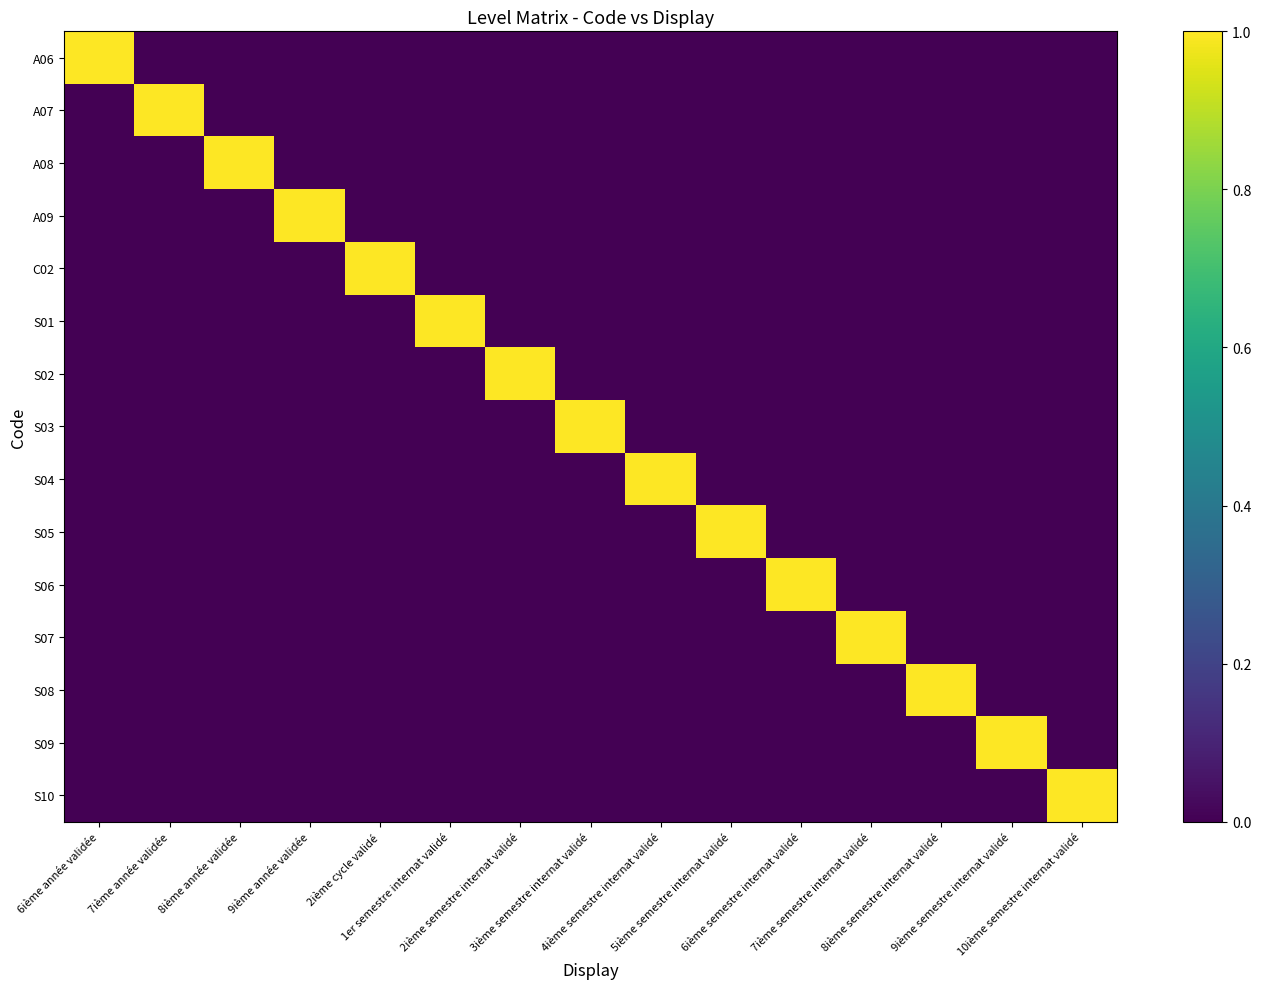

Reading left to right, what are all the values shown in this chart?

A06: 6ième année validée=1	7ième année validée=0	8ième année validée=0	9ième année validée=0	2ième cycle validé=0	1er semestre internat validé=0	2ième semestre internat validé=0	3ième semestre internat validé=0	4ième semestre internat validé=0	5ième semestre internat validé=0	6ième semestre internat validé=0	7ième semestre internat validé=0	8ième semestre internat validé=0	9ième semestre internat validé=0	10ième semestre internat validé=0
A07: 6ième année validée=0	7ième année validée=1	8ième année validée=0	9ième année validée=0	2ième cycle validé=0	1er semestre internat validé=0	2ième semestre internat validé=0	3ième semestre internat validé=0	4ième semestre internat validé=0	5ième semestre internat validé=0	6ième semestre internat validé=0	7ième semestre internat validé=0	8ième semestre internat validé=0	9ième semestre internat validé=0	10ième semestre internat validé=0
A08: 6ième année validée=0	7ième année validée=0	8ième année validée=1	9ième année validée=0	2ième cycle validé=0	1er semestre internat validé=0	2ième semestre internat validé=0	3ième semestre internat validé=0	4ième semestre internat validé=0	5ième semestre internat validé=0	6ième semestre internat validé=0	7ième semestre internat validé=0	8ième semestre internat validé=0	9ième semestre internat validé=0	10ième semestre internat validé=0
A09: 6ième année validée=0	7ième année validée=0	8ième année validée=0	9ième année validée=1	2ième cycle validé=0	1er semestre internat validé=0	2ième semestre internat validé=0	3ième semestre internat validé=0	4ième semestre internat validé=0	5ième semestre internat validé=0	6ième semestre internat validé=0	7ième semestre internat validé=0	8ième semestre internat validé=0	9ième semestre internat validé=0	10ième semestre internat validé=0
C02: 6ième année validée=0	7ième année validée=0	8ième année validée=0	9ième année validée=0	2ième cycle validé=1	1er semestre internat validé=0	2ième semestre internat validé=0	3ième semestre internat validé=0	4ième semestre internat validé=0	5ième semestre internat validé=0	6ième semestre internat validé=0	7ième semestre internat validé=0	8ième semestre internat validé=0	9ième semestre internat validé=0	10ième semestre internat validé=0
S01: 6ième année validée=0	7ième année validée=0	8ième année validée=0	9ième année validée=0	2ième cycle validé=0	1er semestre internat validé=1	2ième semestre internat validé=0	3ième semestre internat validé=0	4ième semestre internat validé=0	5ième semestre internat validé=0	6ième semestre internat validé=0	7ième semestre internat validé=0	8ième semestre internat validé=0	9ième semestre internat validé=0	10ième semestre internat validé=0
S02: 6ième année validée=0	7ième année validée=0	8ième année validée=0	9ième année validée=0	2ième cycle validé=0	1er semestre internat validé=0	2ième semestre internat validé=1	3ième semestre internat validé=0	4ième semestre internat validé=0	5ième semestre internat validé=0	6ième semestre internat validé=0	7ième semestre internat validé=0	8ième semestre internat validé=0	9ième semestre internat validé=0	10ième semestre internat validé=0
S03: 6ième année validée=0	7ième année validée=0	8ième année validée=0	9ième année validée=0	2ième cycle validé=0	1er semestre internat validé=0	2ième semestre internat validé=0	3ième semestre internat validé=1	4ième semestre internat validé=0	5ième semestre internat validé=0	6ième semestre internat validé=0	7ième semestre internat validé=0	8ième semestre internat validé=0	9ième semestre internat validé=0	10ième semestre internat validé=0
S04: 6ième année validée=0	7ième année validée=0	8ième année validée=0	9ième année validée=0	2ième cycle validé=0	1er semestre internat validé=0	2ième semestre internat validé=0	3ième semestre internat validé=0	4ième semestre internat validé=1	5ième semestre internat validé=0	6ième semestre internat validé=0	7ième semestre internat validé=0	8ième semestre internat validé=0	9ième semestre internat validé=0	10ième semestre internat validé=0
S05: 6ième année validée=0	7ième année validée=0	8ième année validée=0	9ième année validée=0	2ième cycle validé=0	1er semestre internat validé=0	2ième semestre internat validé=0	3ième semestre internat validé=0	4ième semestre internat validé=0	5ième semestre internat validé=1	6ième semestre internat validé=0	7ième semestre internat validé=0	8ième semestre internat validé=0	9ième semestre internat validé=0	10ième semestre internat validé=0
S06: 6ième année validée=0	7ième année validée=0	8ième année validée=0	9ième année validée=0	2ième cycle validé=0	1er semestre internat validé=0	2ième semestre internat validé=0	3ième semestre internat validé=0	4ième semestre internat validé=0	5ième semestre internat validé=0	6ième semestre internat validé=1	7ième semestre internat validé=0	8ième semestre internat validé=0	9ième semestre internat validé=0	10ième semestre internat validé=0
S07: 6ième année validée=0	7ième année validée=0	8ième année validée=0	9ième année validée=0	2ième cycle validé=0	1er semestre internat validé=0	2ième semestre internat validé=0	3ième semestre internat validé=0	4ième semestre internat validé=0	5ième semestre internat validé=0	6ième semestre internat validé=0	7ième semestre internat validé=1	8ième semestre internat validé=0	9ième semestre internat validé=0	10ième semestre internat validé=0
S08: 6ième année validée=0	7ième année validée=0	8ième année validée=0	9ième année validée=0	2ième cycle validé=0	1er semestre internat validé=0	2ième semestre internat validé=0	3ième semestre internat validé=0	4ième semestre internat validé=0	5ième semestre internat validé=0	6ième semestre internat validé=0	7ième semestre internat validé=0	8ième semestre internat validé=1	9ième semestre internat validé=0	10ième semestre internat validé=0
S09: 6ième année validée=0	7ième année validée=0	8ième année validée=0	9ième année validée=0	2ième cycle validé=0	1er semestre internat validé=0	2ième semestre internat validé=0	3ième semestre internat validé=0	4ième semestre internat validé=0	5ième semestre internat validé=0	6ième semestre internat validé=0	7ième semestre internat validé=0	8ième semestre internat validé=0	9ième semestre internat validé=1	10ième semestre internat validé=0
S10: 6ième année validée=0	7ième année validée=0	8ième année validée=0	9ième année validée=0	2ième cycle validé=0	1er semestre internat validé=0	2ième semestre internat validé=0	3ième semestre internat validé=0	4ième semestre internat validé=0	5ième semestre internat validé=0	6ième semestre internat validé=0	7ième semestre internat validé=0	8ième semestre internat validé=0	9ième semestre internat validé=0	10ième semestre internat validé=1